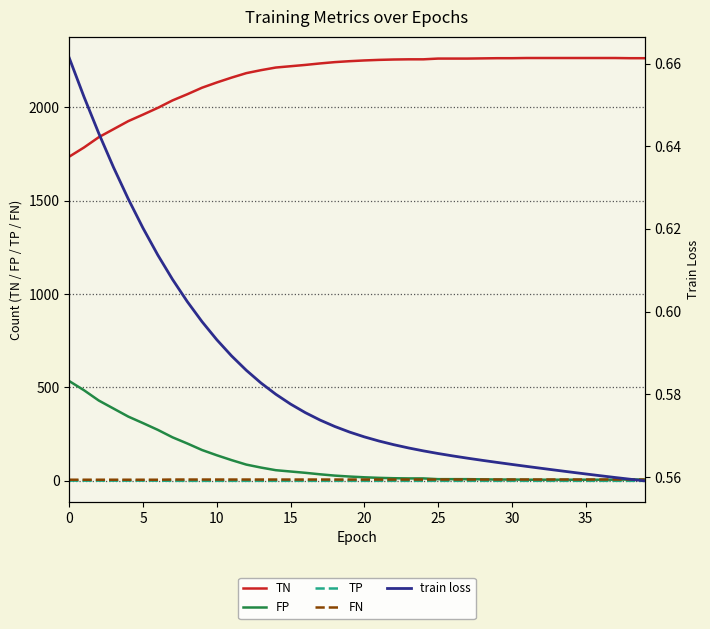

The FN series shows 3.0 at 23. True or false?

False